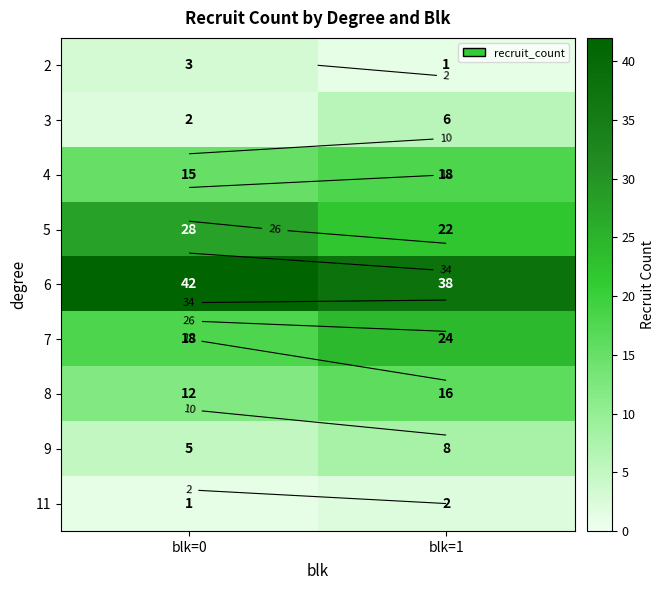

What is the spread (max minus min) of values at blk=0?

41